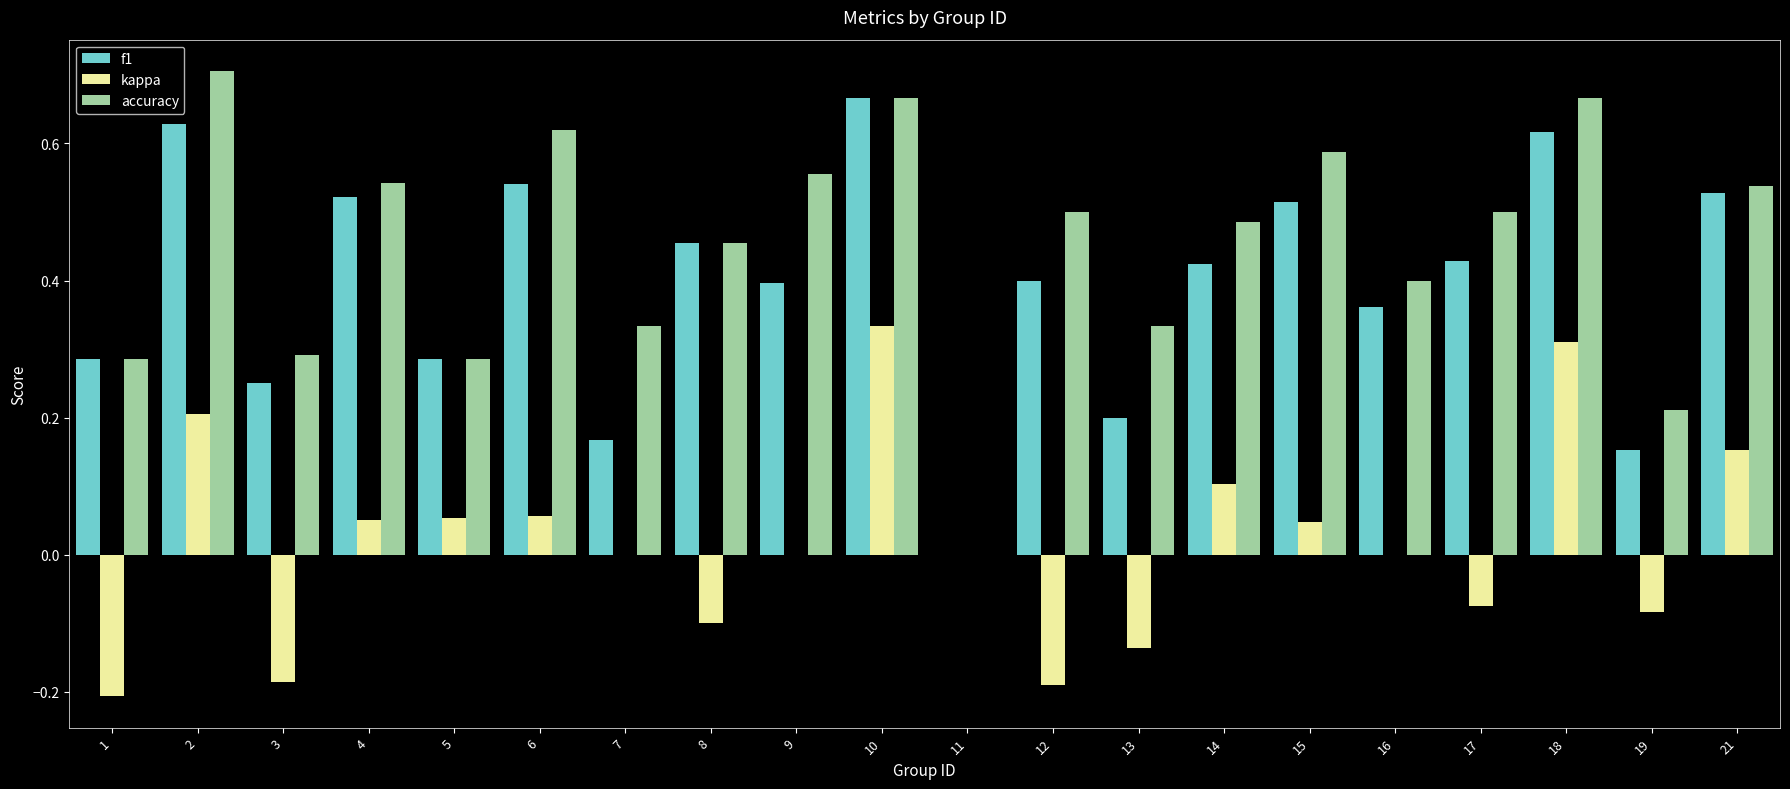

True or false: accuracy has a value of 0.5 at 14.

True